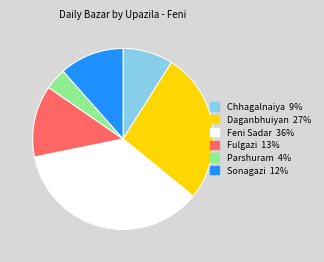

Does Chhagalnaiya represent more than half of the total?

No